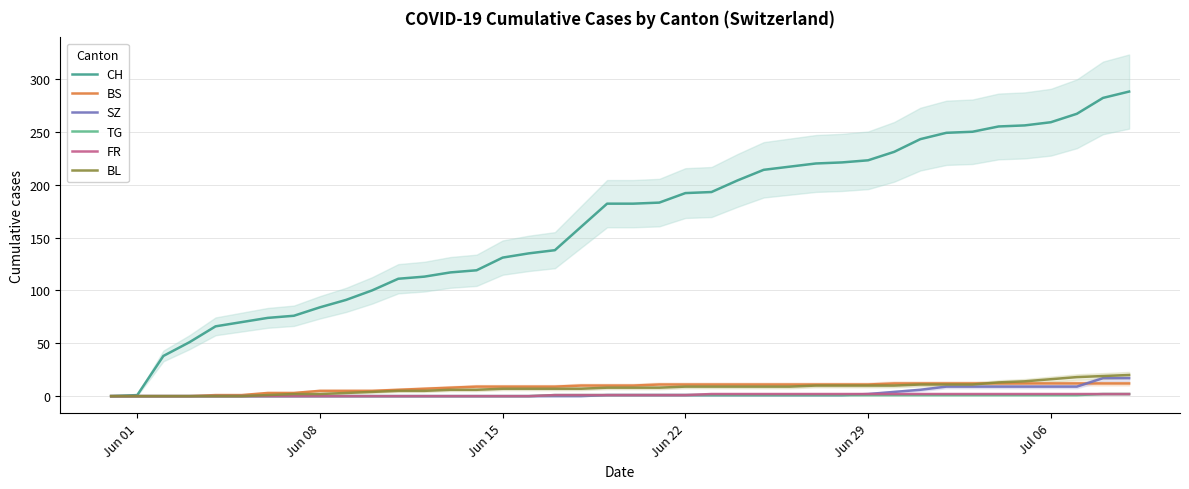

What is the highest value of the CH series?

288